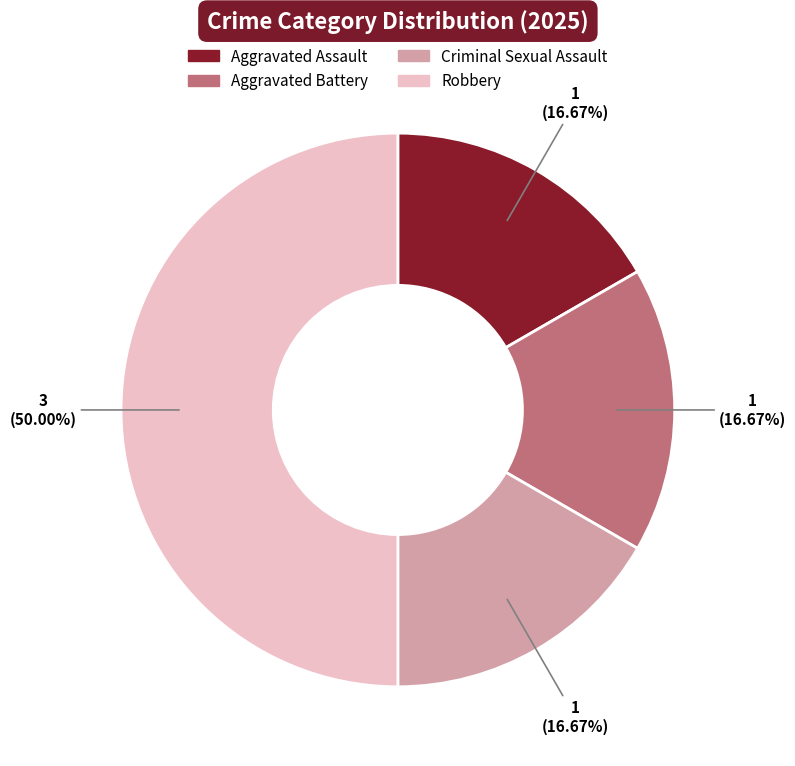

To the nearest percent, what percentage of the pie is Aggravated Assault?

17%